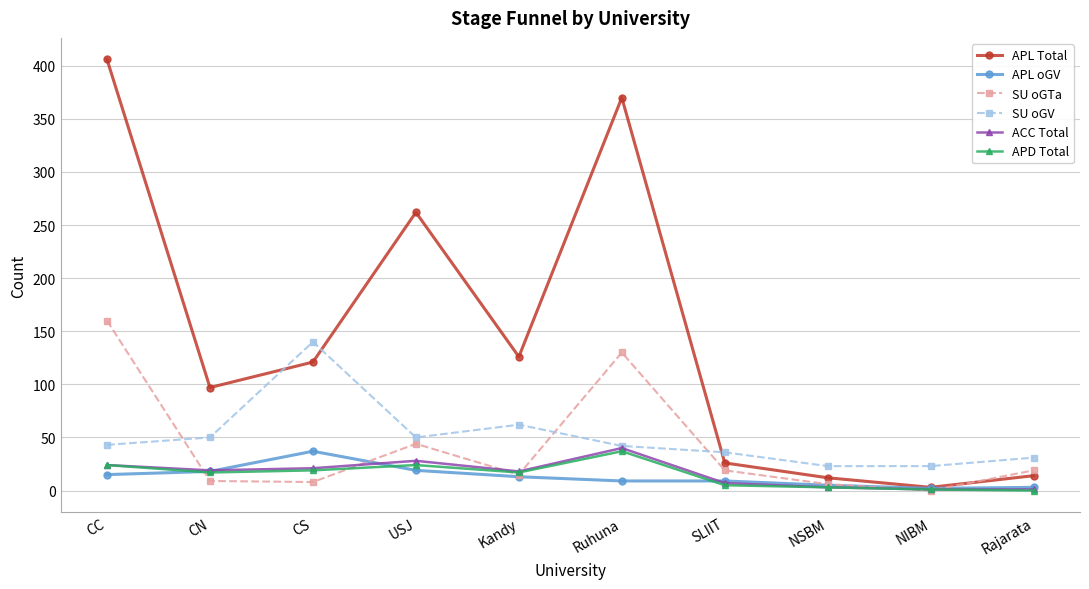

Does the chart display data point markers on the line(s)?

Yes